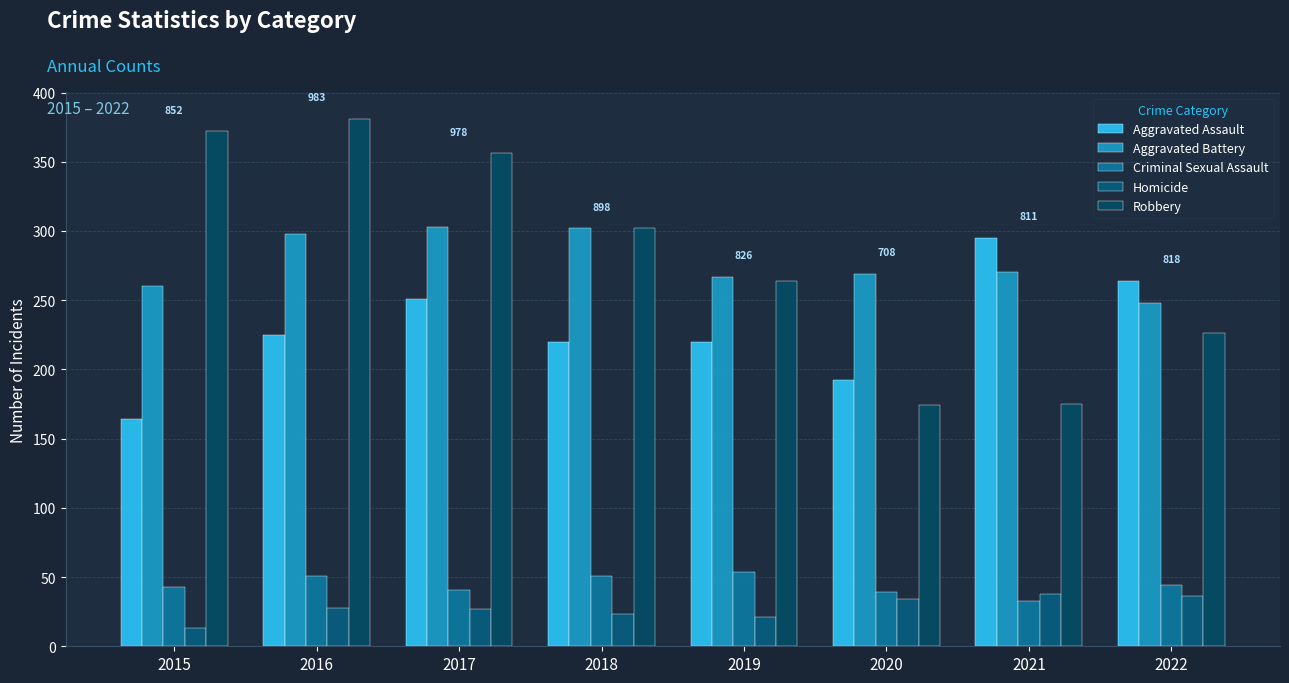

What is the maximum value for Aggravated Assault?

295